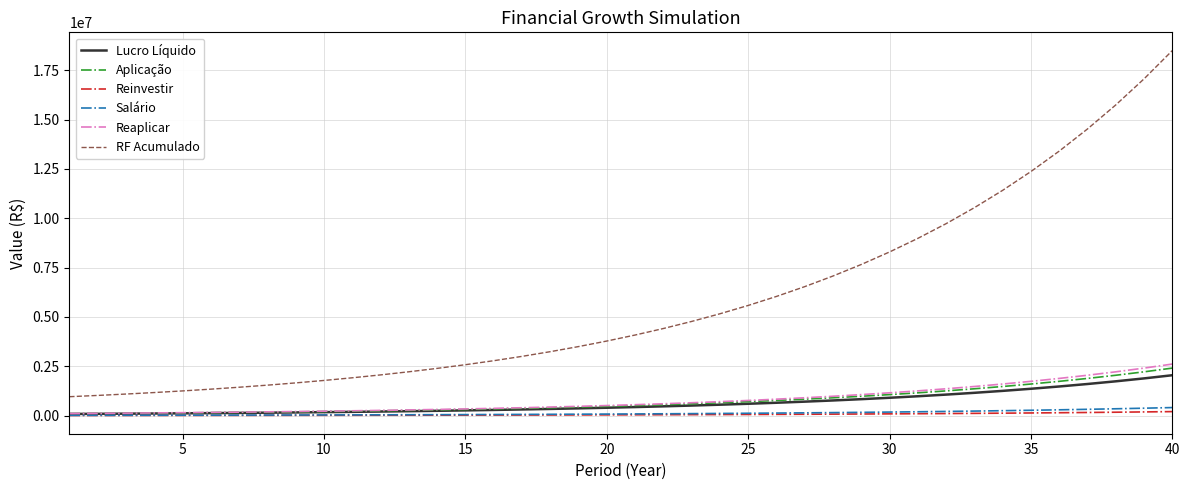

How many distinct data groups are displayed?

6